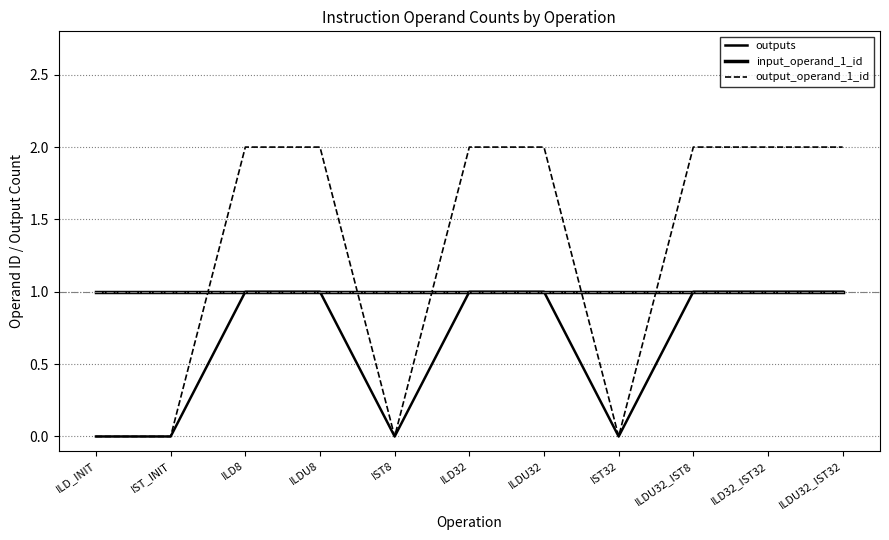

What is the sum of all outputs values?

7